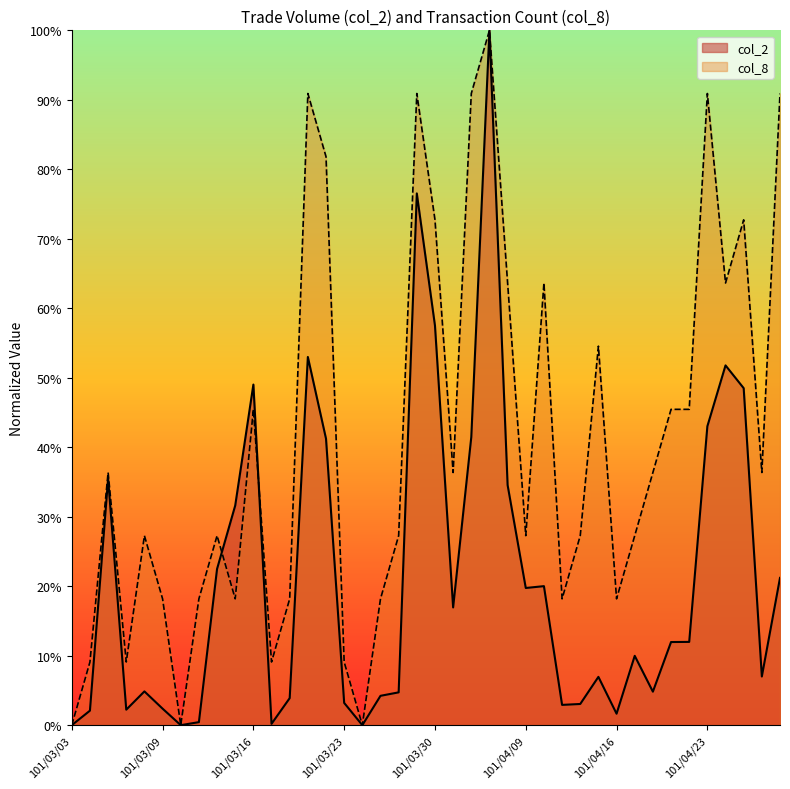

True or false: col_8 has more than 0 points higher than both neighbors.

True